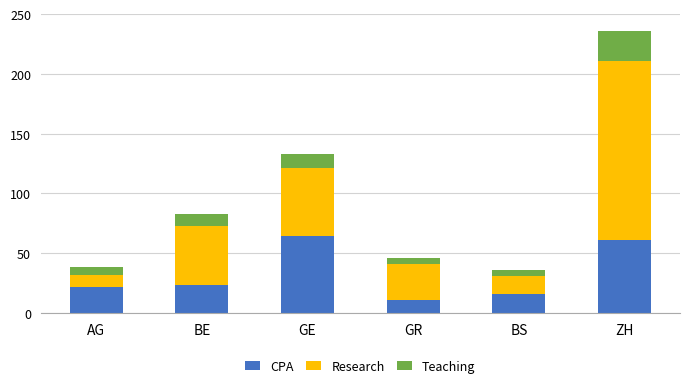

Is it true that CPA equals 11 at GR?

True